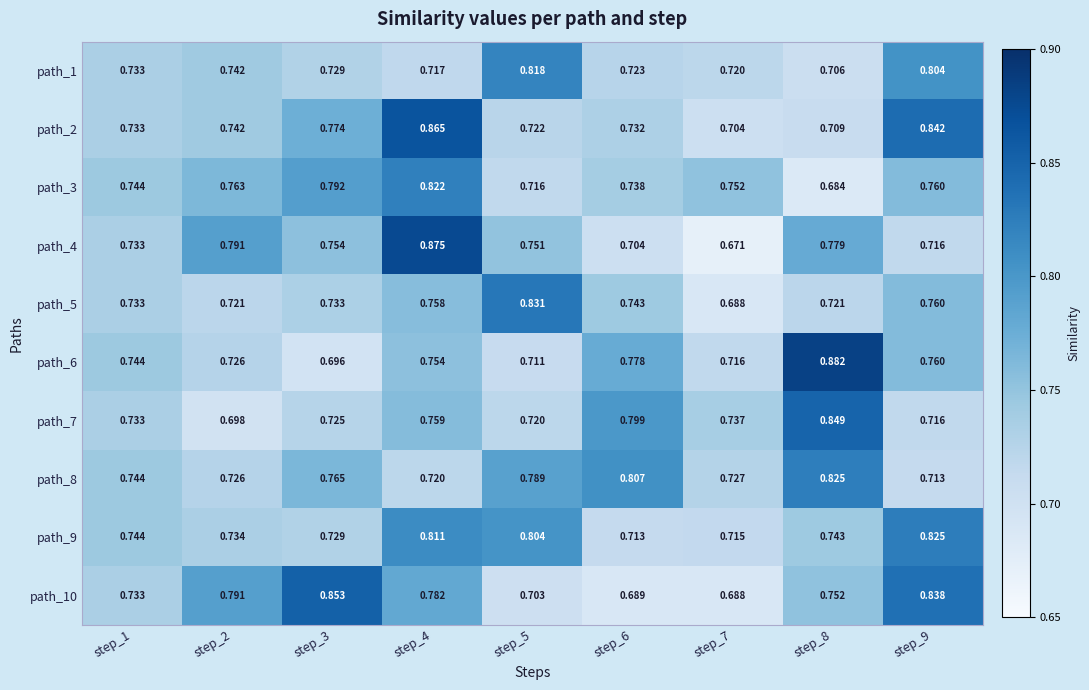

What is the difference between the highest and lowest values at step_3?

0.2